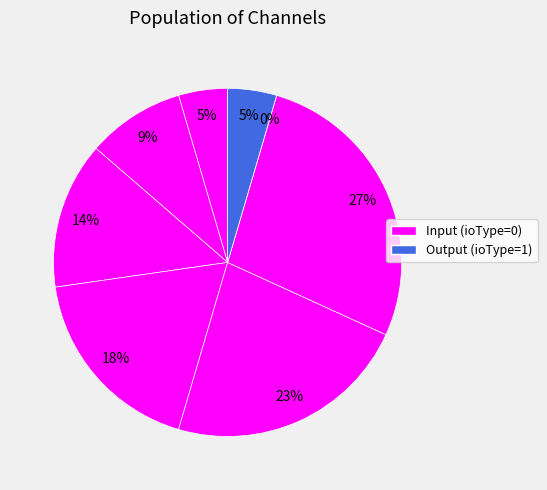

Which slice is the smallest?

out1